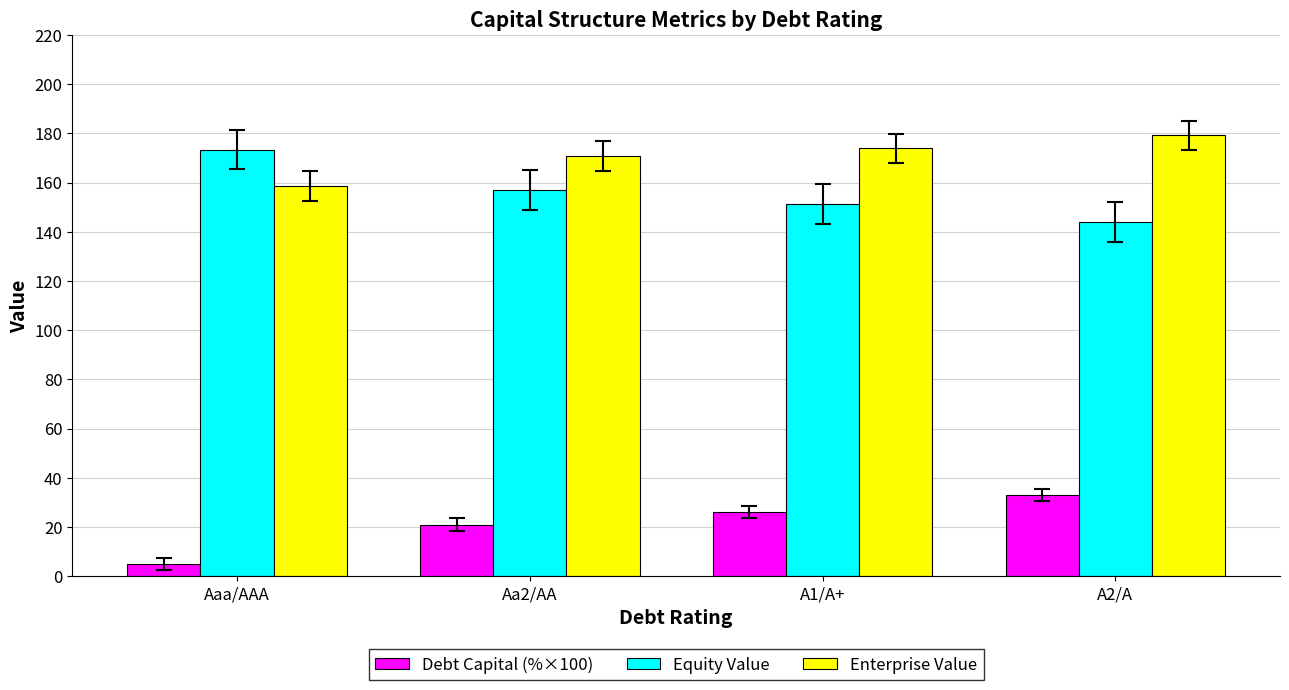

What is the sum of the Enterprise Value values at Aaa/AAA and A2/A?

337.8